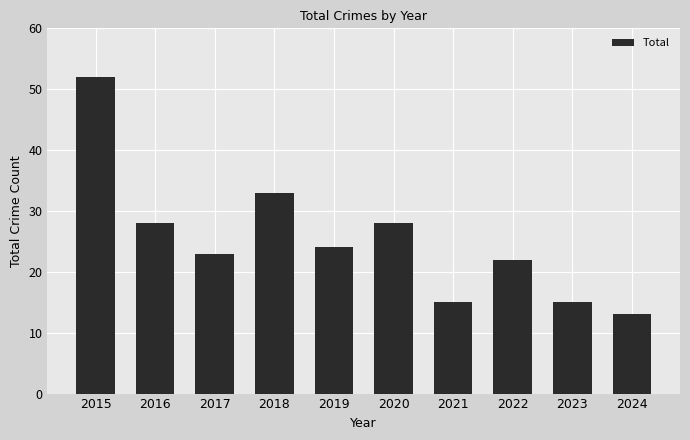

Approximately how many times larger is the value at 2022 compared to 2017?

1.0